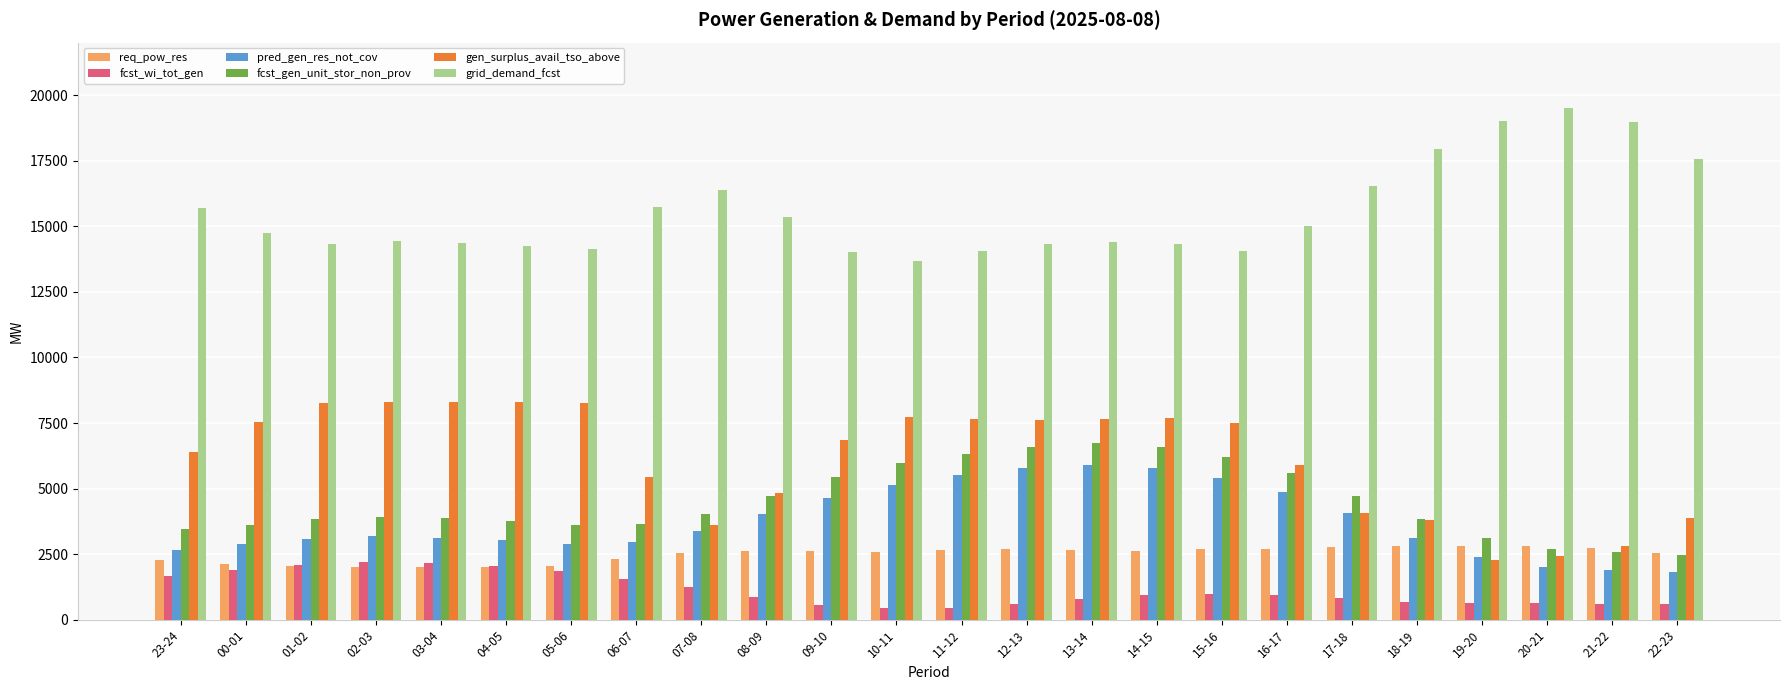

What is the highest value of the gen_surplus_avail_tso_above series?

8309